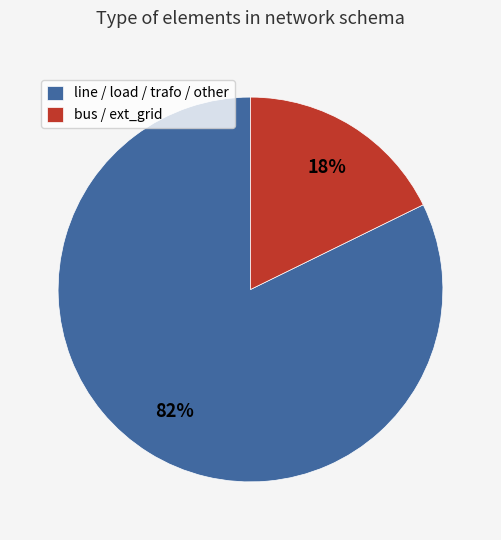

Count the number of slices in the pie.

2